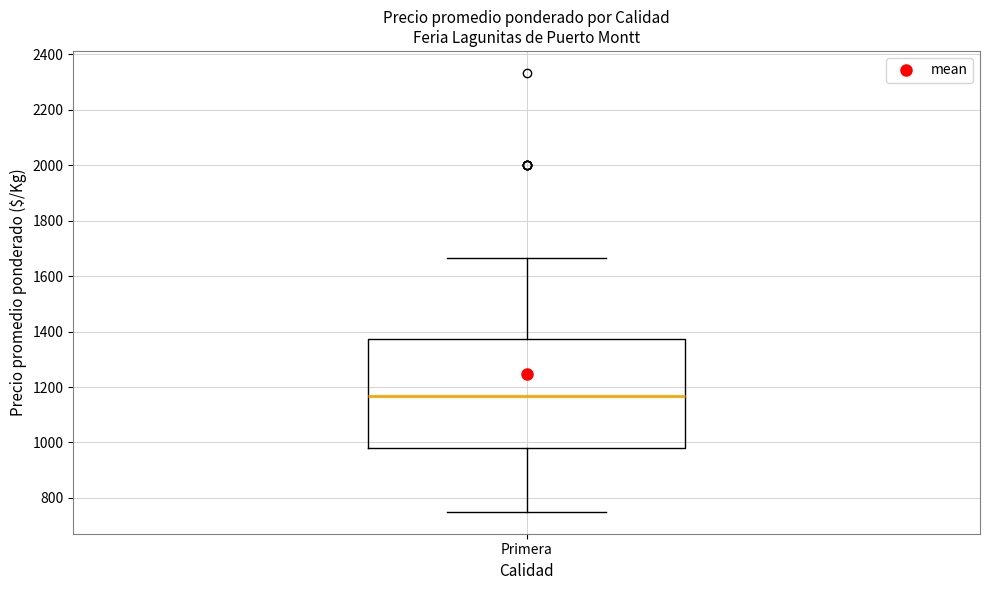

Where is the upper edge of the box for Primera on the y-axis? The values are not printed on the chart, so give them approximately, as read against the axis.

1380